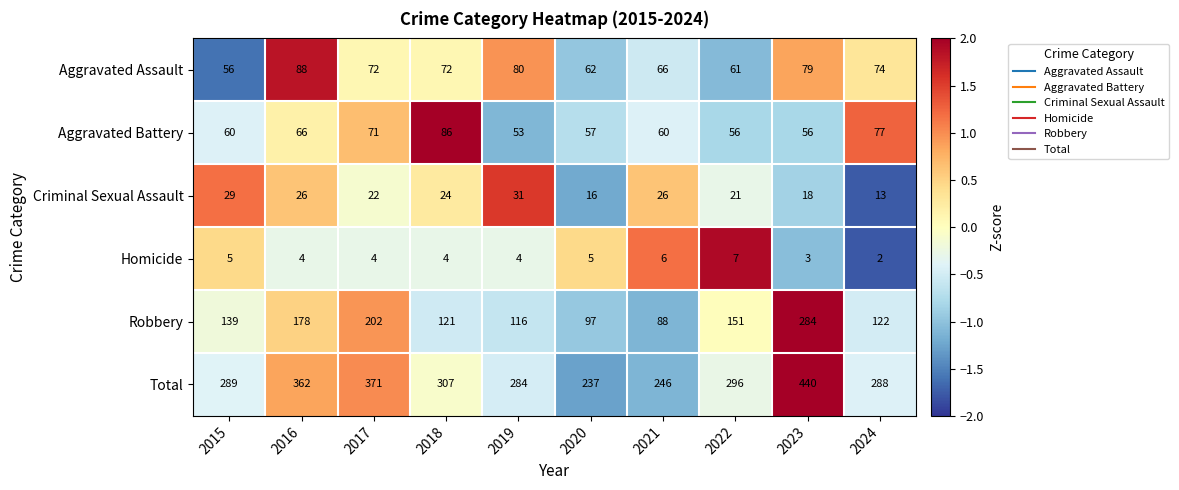

At which category is the sum across all series the highest?

2023